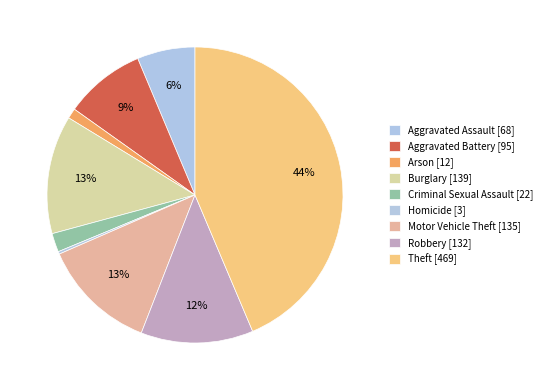

What is the largest slice in the pie chart?

Theft